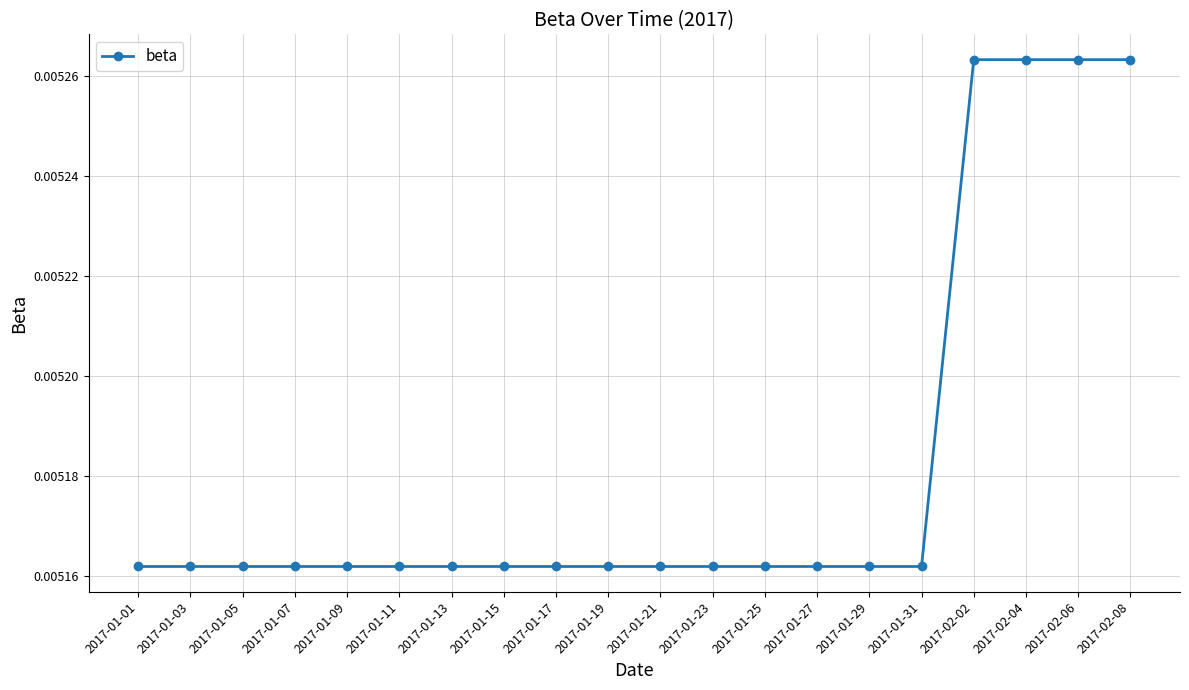

How many lines are shown in the chart?

1